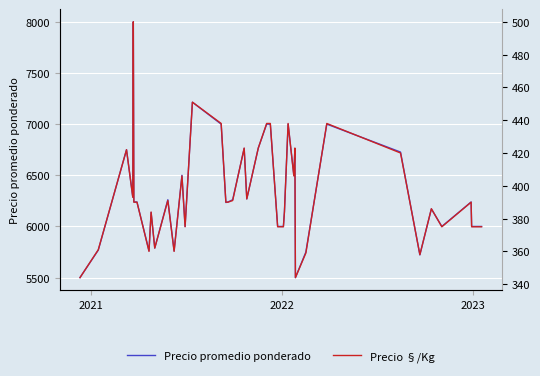

What is the highest value of the Precio promedio ponderado series?

8000